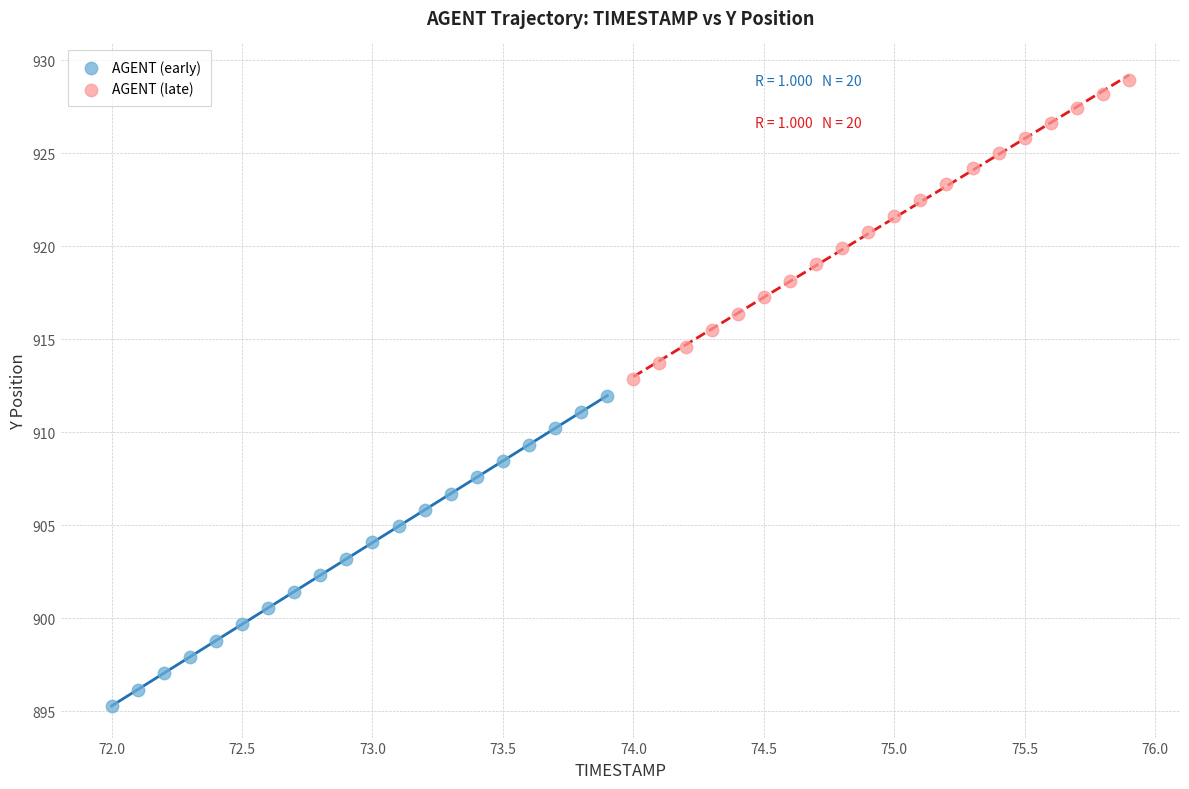

Which series reaches the maximum Y coordinate?

AGENT (late)